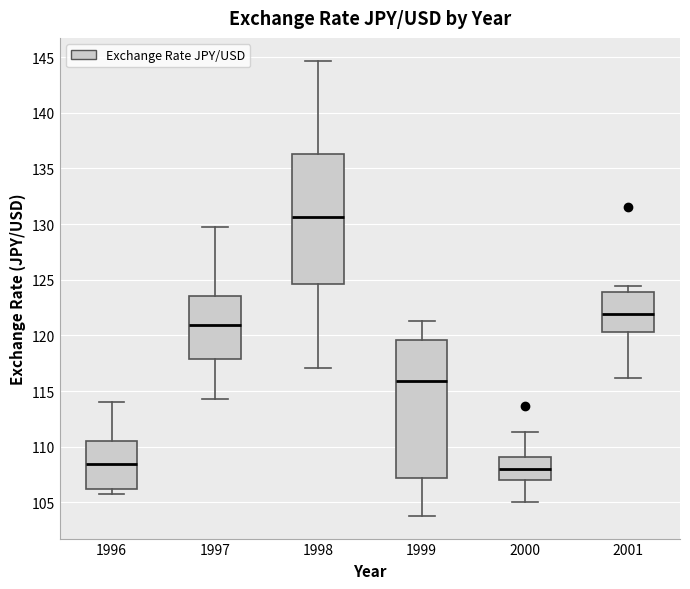

Reading left to right, transcribe this box plot: for each box, give where its median line is, the range the box spans, and where its two whiskers end, as read against the y-axis. The values are not printed on the chart, so give them approximately, as read against the axis.

1996: median 108.5, box 106.0 to 110.5, whiskers 106.0 (just below the box's lower edge) to 114.0
1997: median 121.0, box 118.0 to 123.5, whiskers 114.5 to 129.5
1998: median 130.5, box 124.5 to 136.5, whiskers 117.0 to 144.5
1999: median 116.0, box 107.0 to 119.5, whiskers 104.0 to 121.5
2000: median 108.0, box 107.0 to 109.0, whiskers 105.0 to 111.5
2001: median 122.0, box 120.5 to 124.0, whiskers 116.0 to 124.5